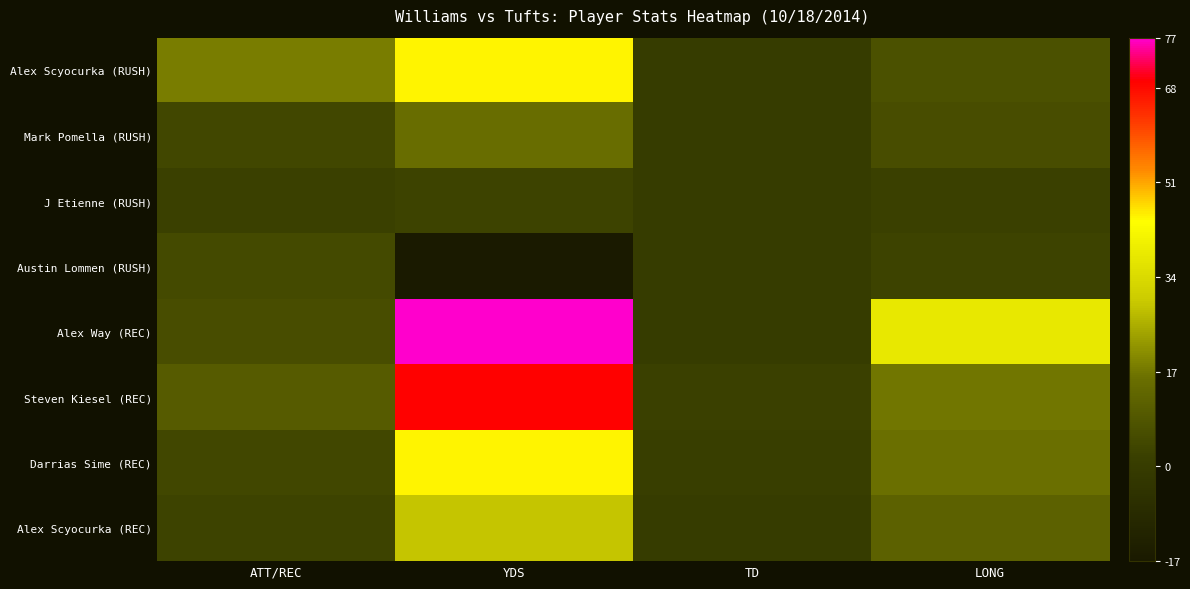

Rank the series at YDS from highest to lowest value.

Alex Way (REC), Steven Kiesel (REC), Alex Scyocurka (RUSH), Darrias Sime (REC), Alex Scyocurka (REC), Mark Pomella (RUSH), J Etienne (RUSH), Austin Lommen (RUSH)